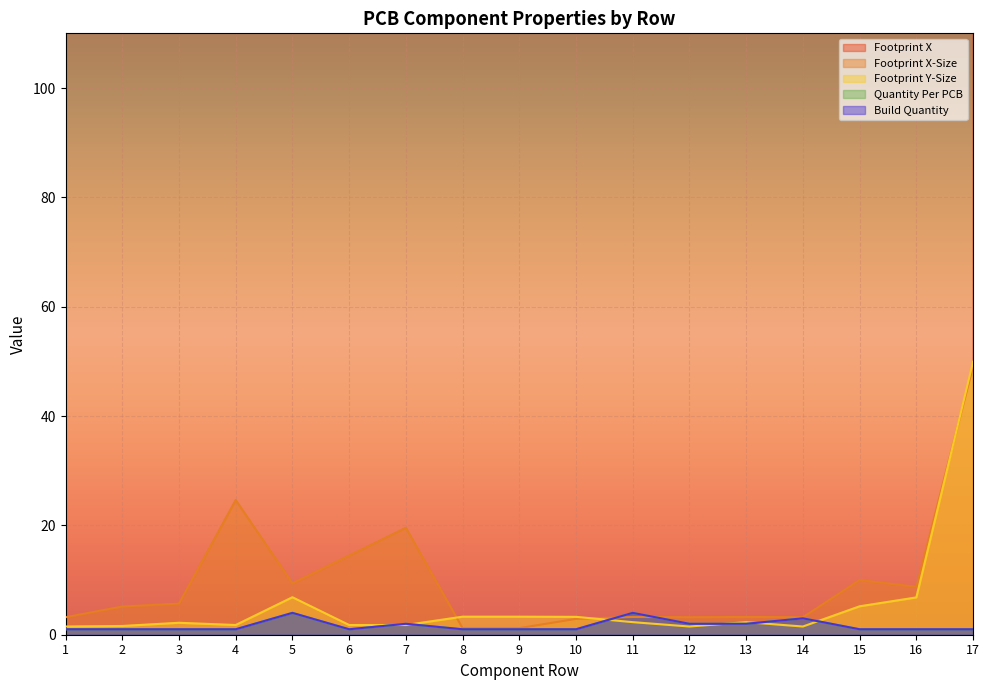

Is the value of Footprint X at 16 greater than the value of Build Quantity at 9?

Yes